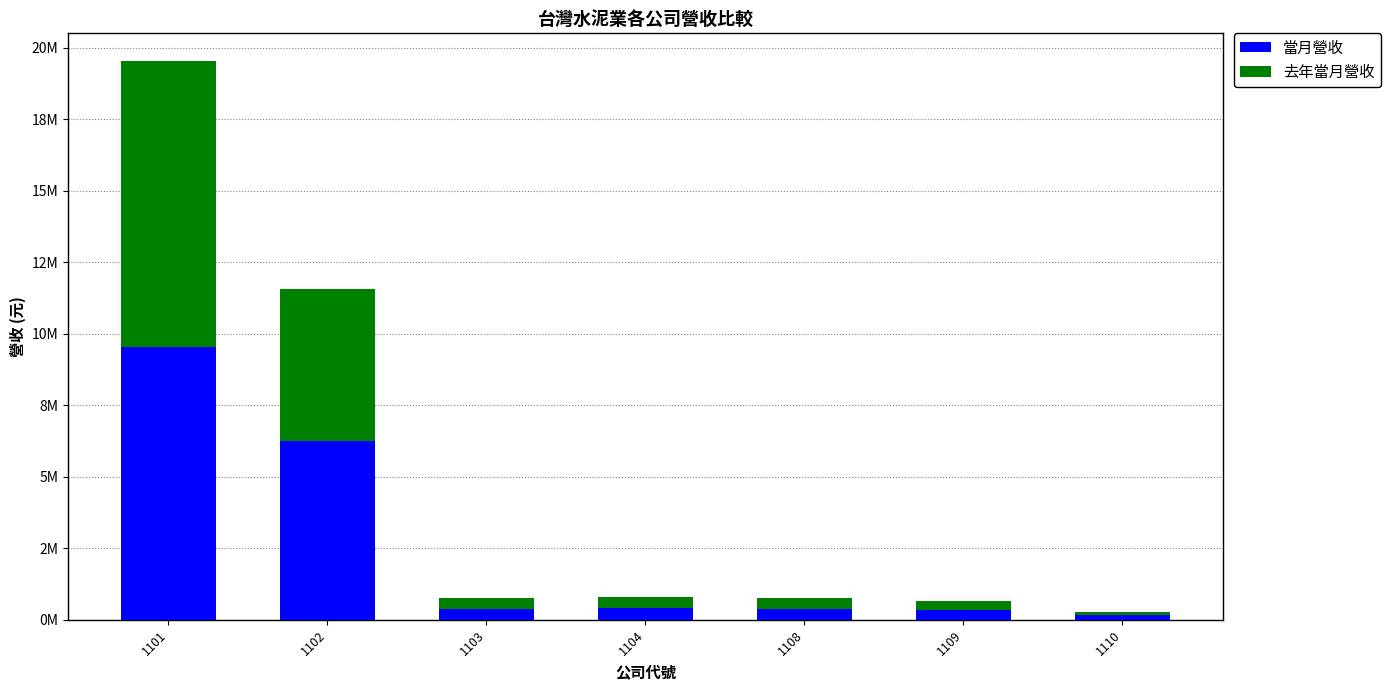

Which series has the largest total across all categories?

當月營收